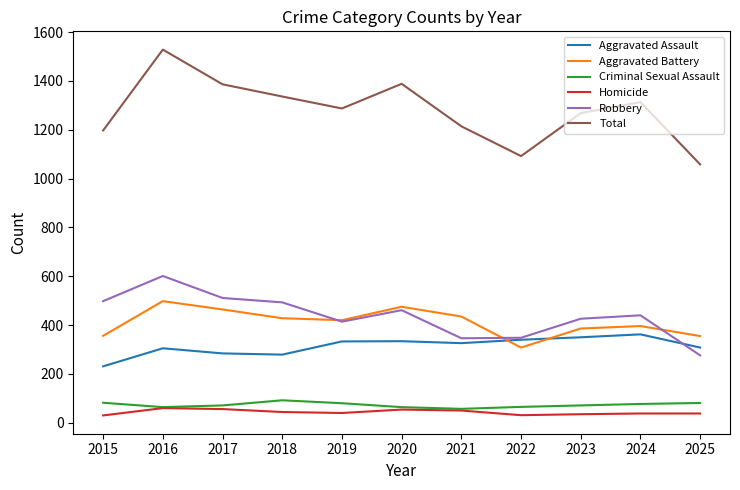

What is the average value of the Criminal Sexual Assault series?

73